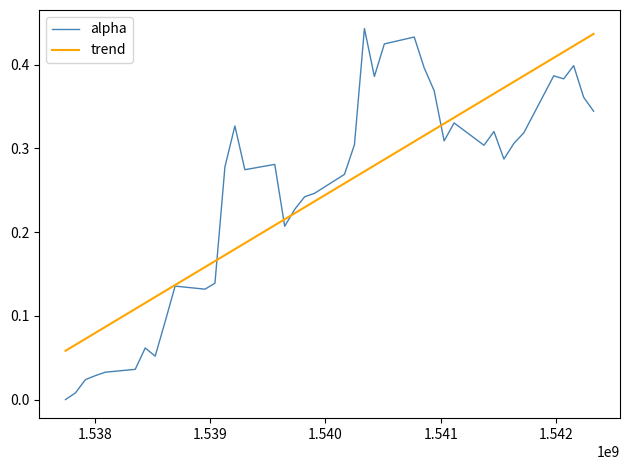

Which series has the widest spread of values?

alpha